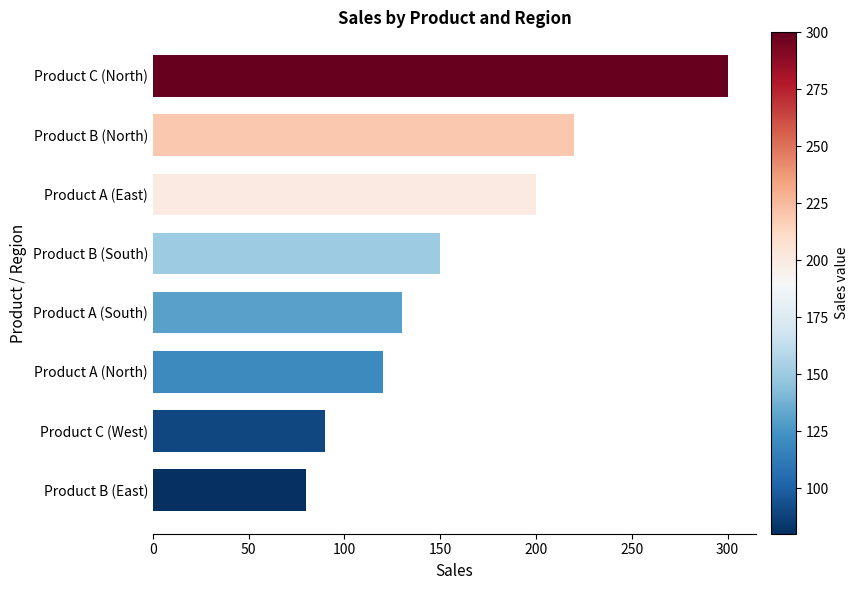

Does the chart contain stacked bars?

No